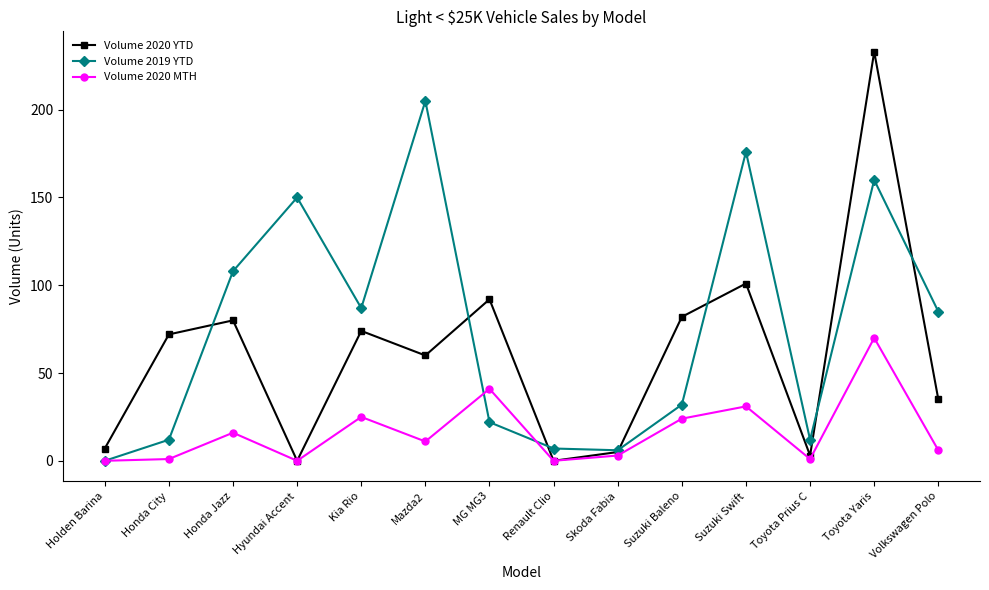

Which label corresponds to the largest value in the chart?

Toyota Yaris